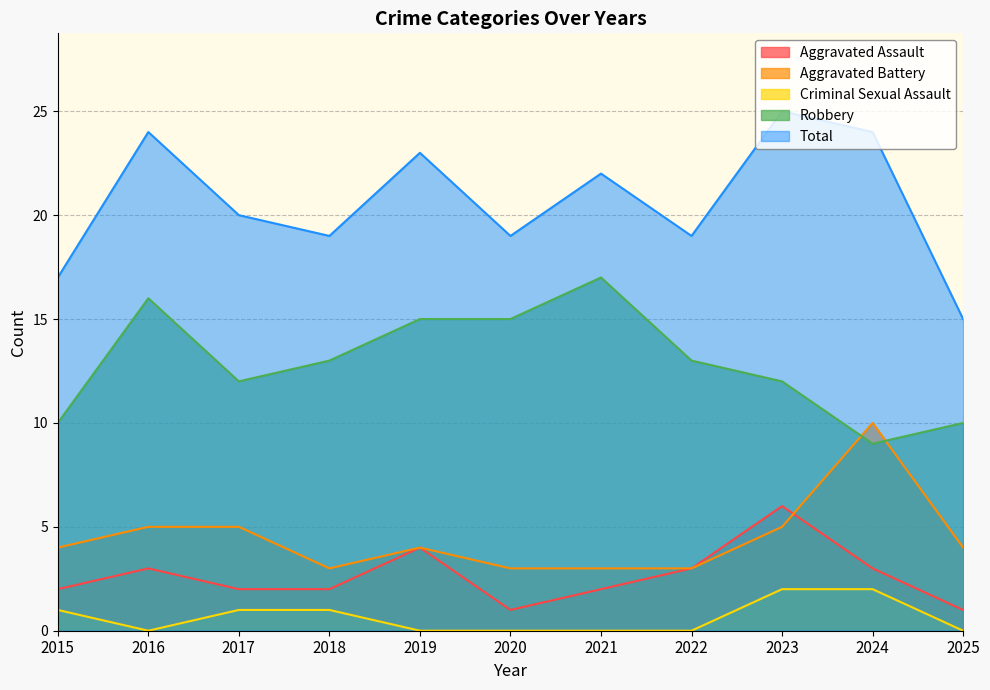

Count the number of data series in this chart.

5